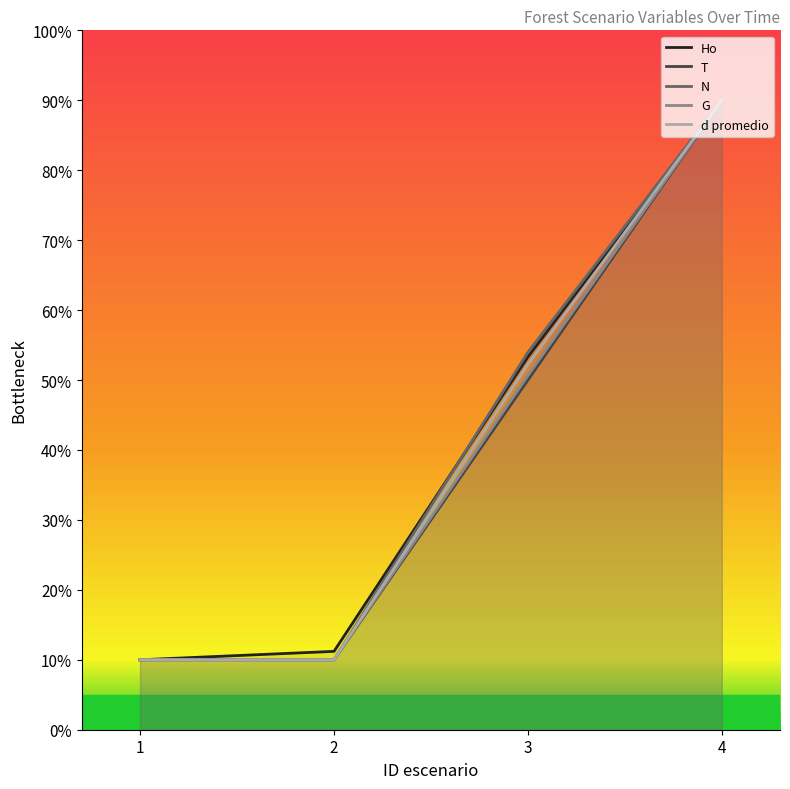

What is the sum of the T values at 1 and 3?

60.0